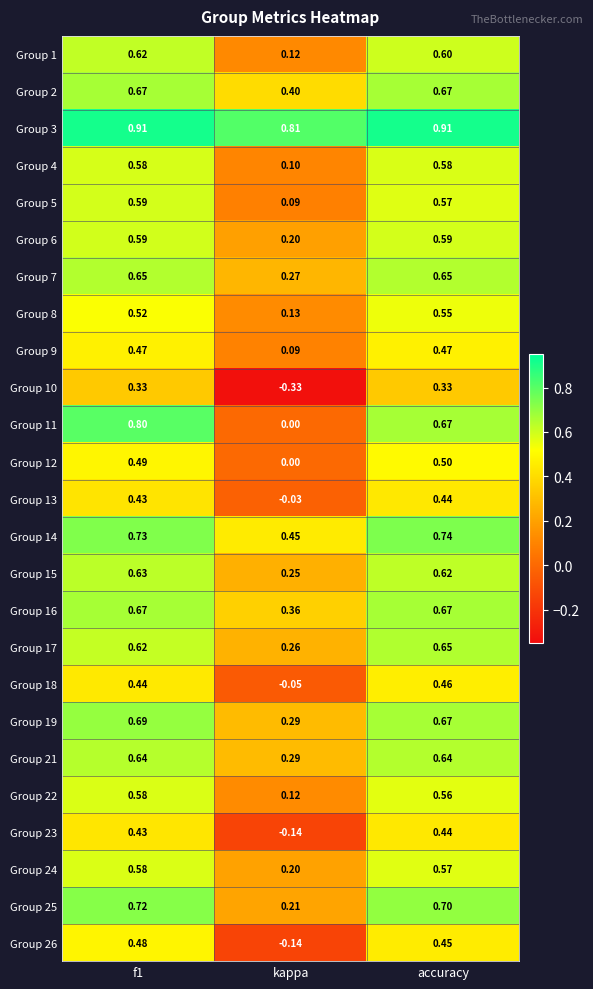

How many series are shown in this chart?

25